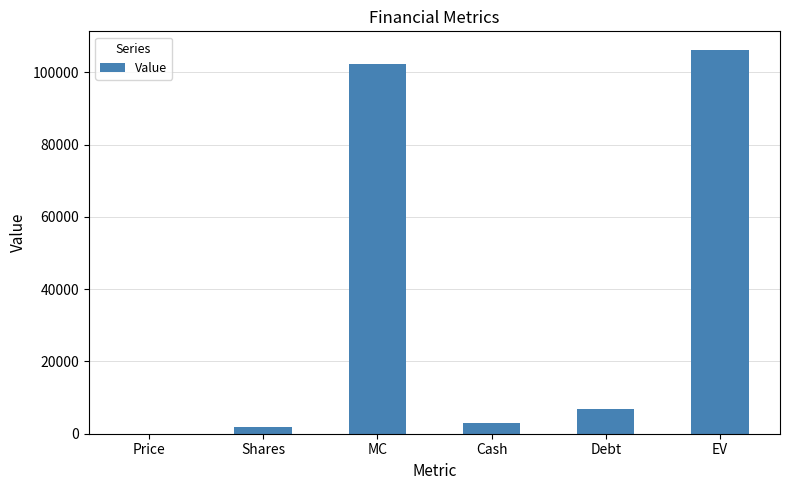

At which category does the chart reach its peak across all series?

EV